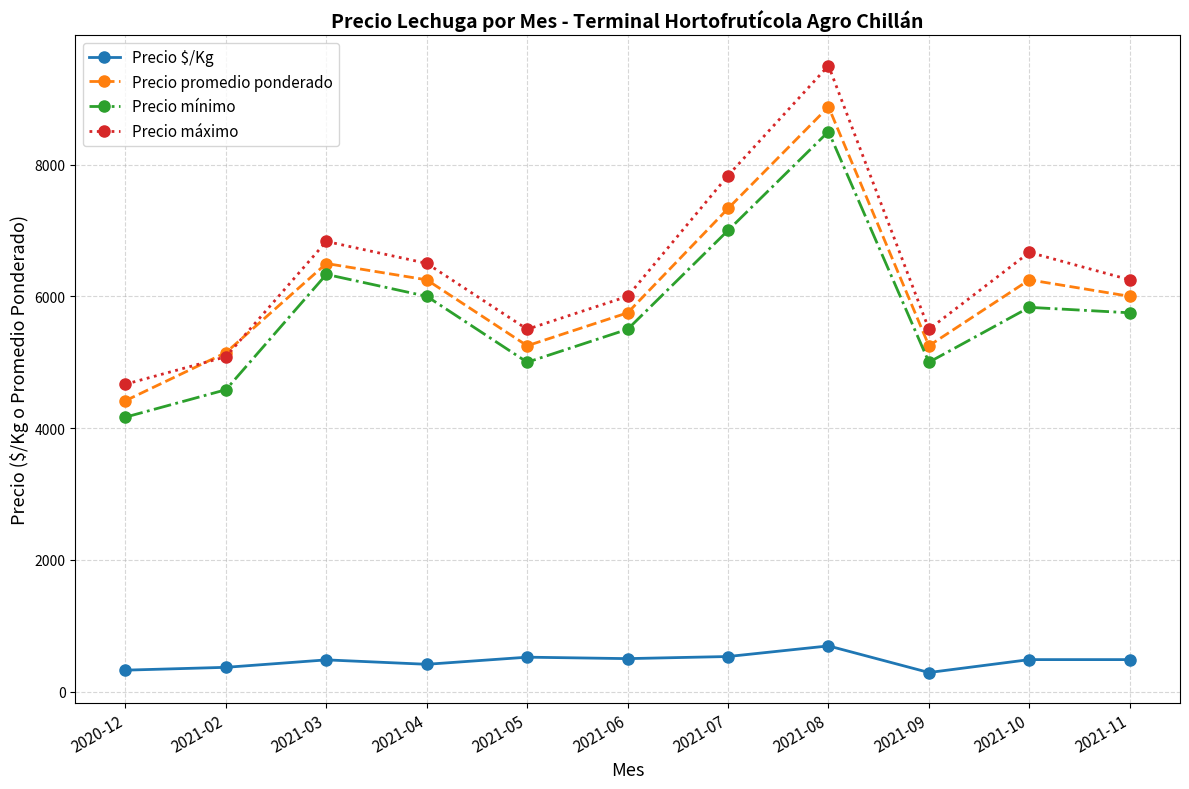

What is the greatest value displayed?

9500